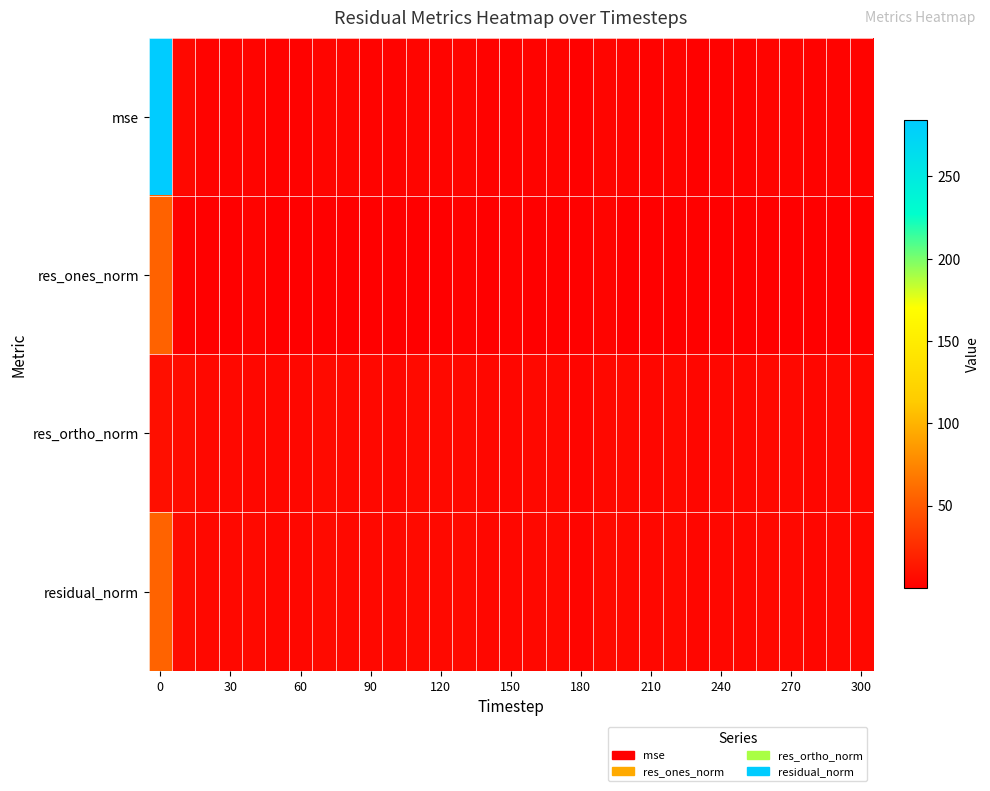

What is the greatest value displayed?

284.0